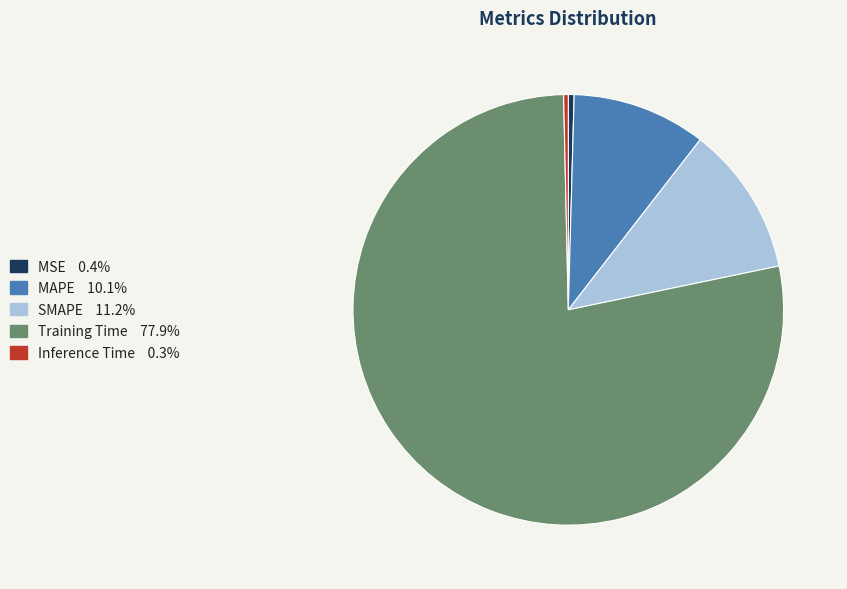

True or false: Training Time accounts for 72% of the total.

False